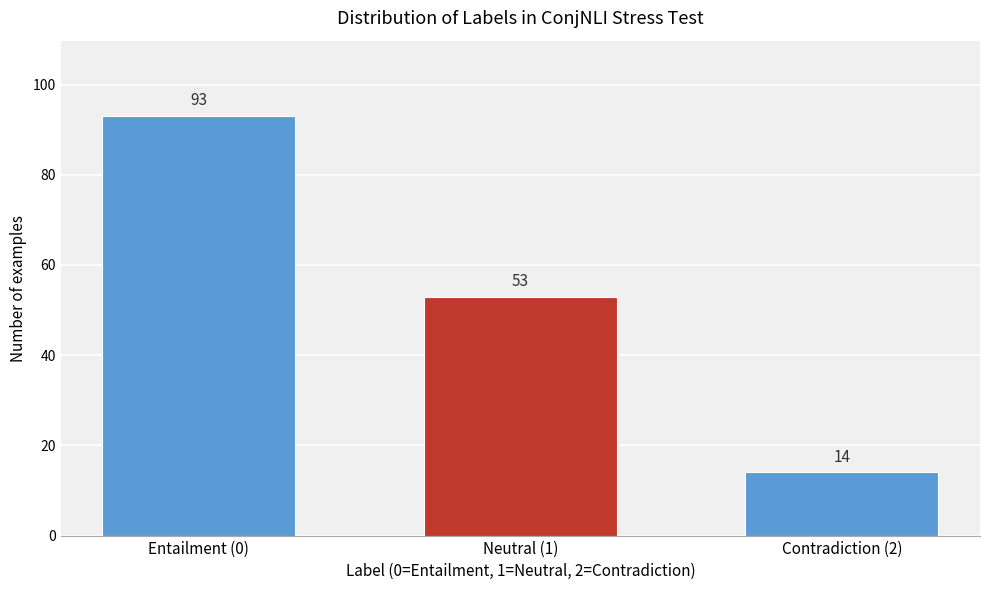

Reading left to right, what are all the values shown in this chart?

Entailment (0)=93	Neutral (1)=53	Contradiction (2)=14